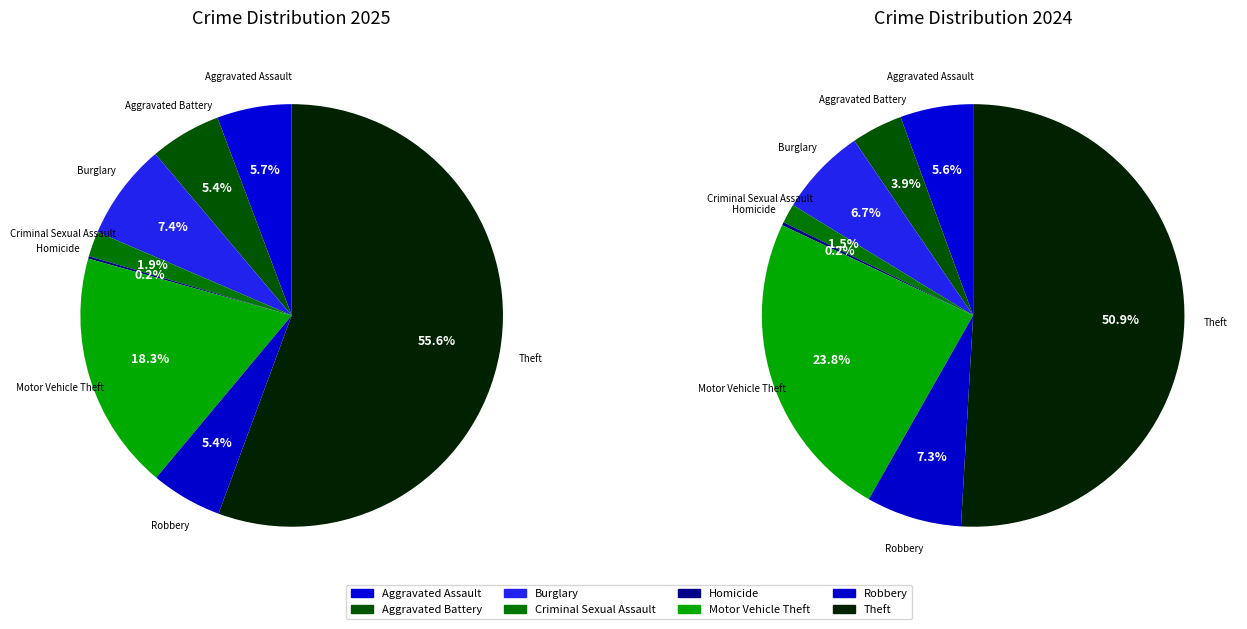

Which category has the smallest portion of the pie?

Homicide